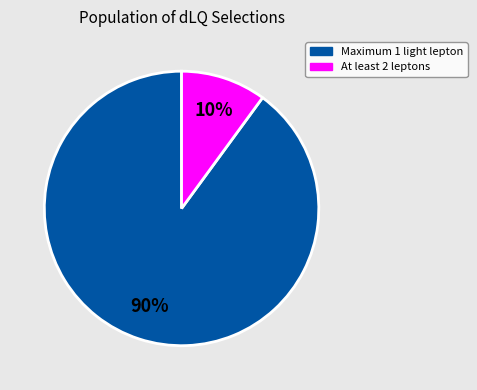

True or false: At least 2 leptons accounts for 25% of the total.

False